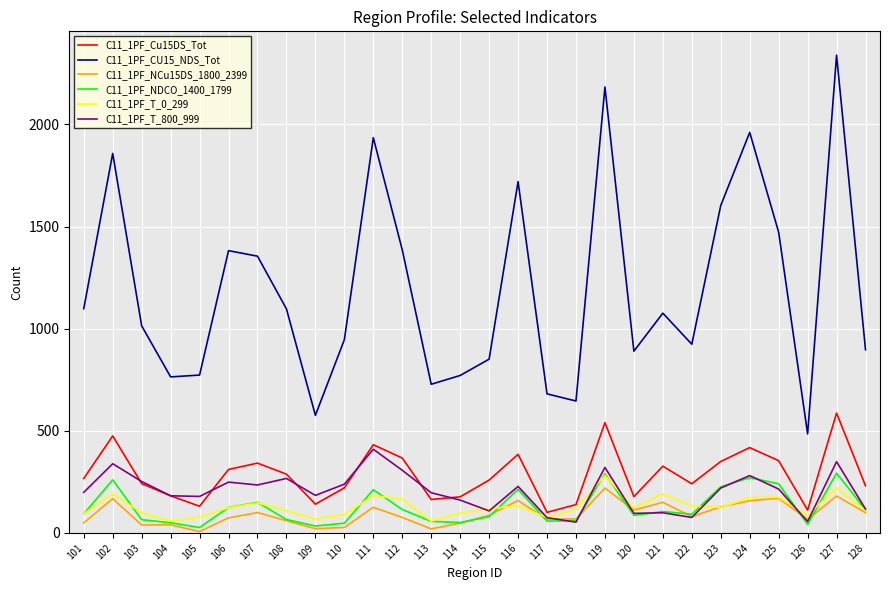

True or false: C11_1PF_CU15_NDS_Tot and C11_1PF_NCu15DS_1800_2399 intersect in this chart.

False